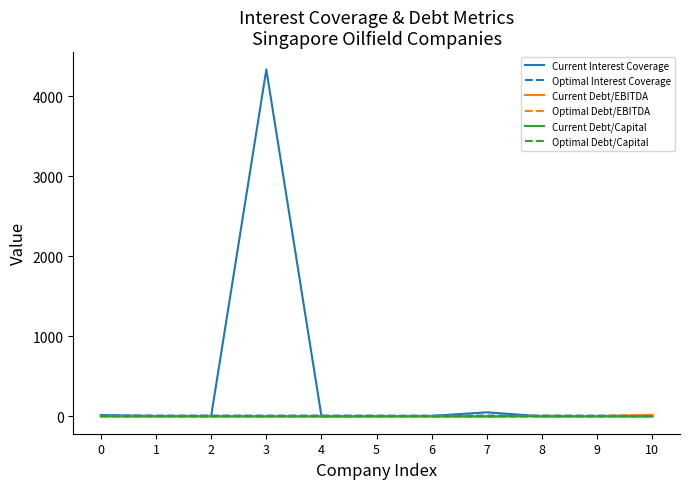

At which category is the sum across all series the highest?

3